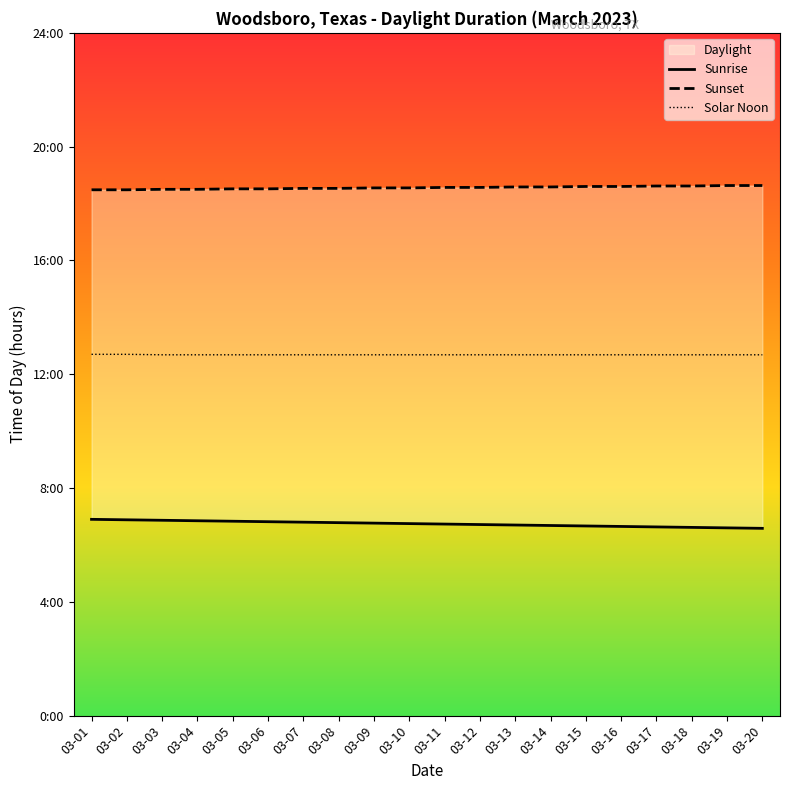

Rank the series by their maximum value, from highest to lowest.

Sunset, Solar Noon, Sunrise